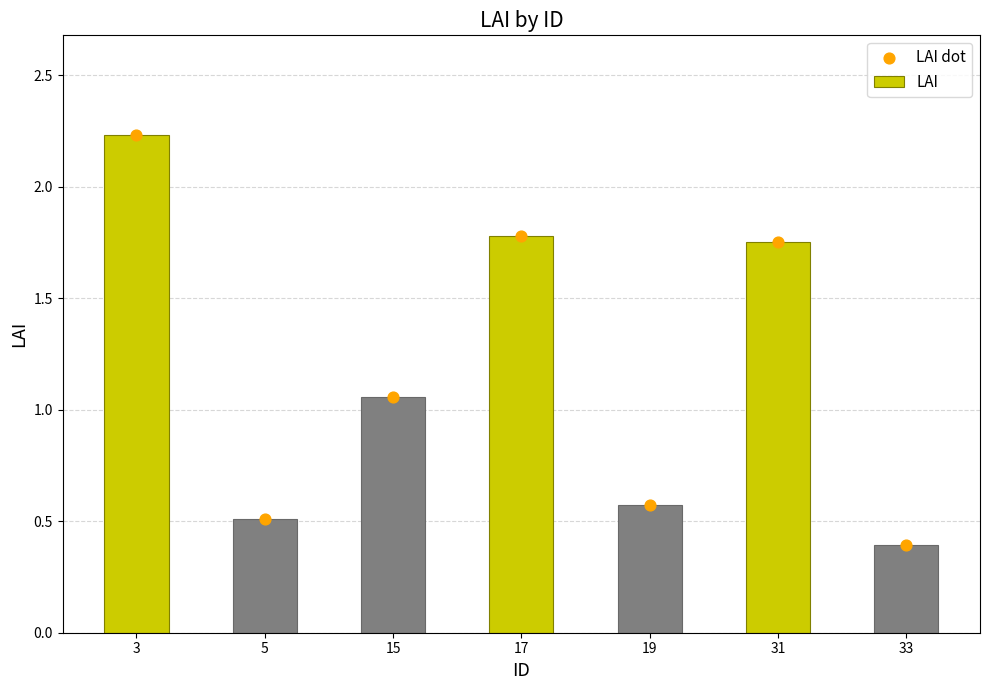

What is the total value across all series at 3?

4.5